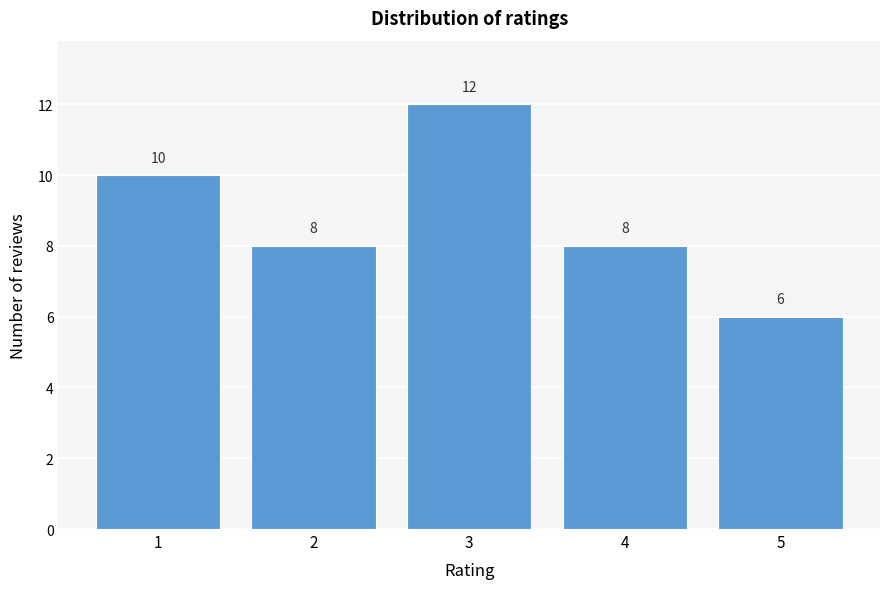

Reading left to right, transcribe all the data shown in this chart.

1=10	2=8	3=12	4=8	5=6